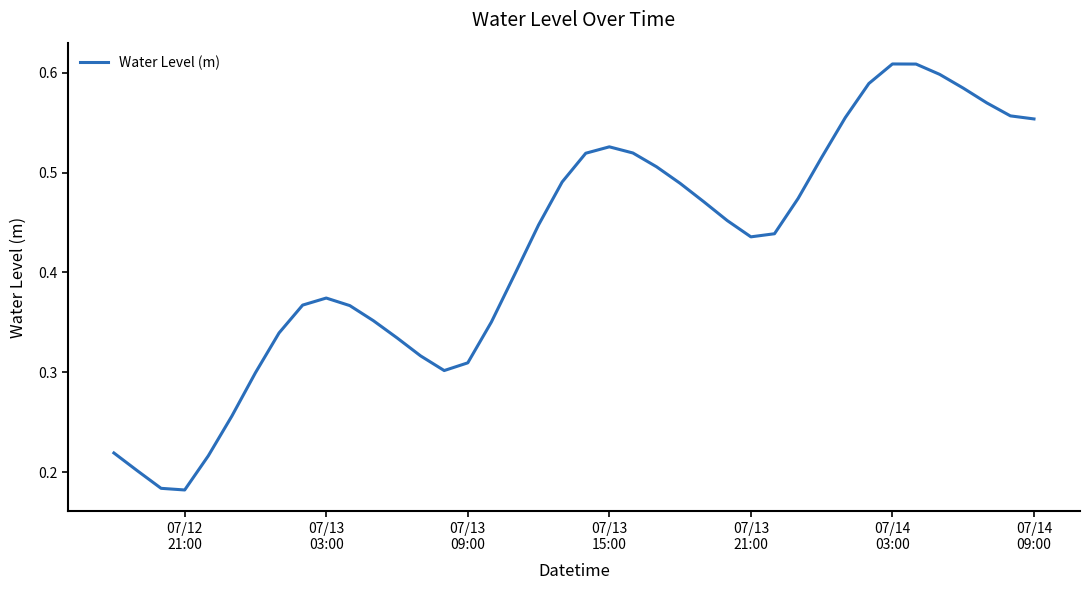

Reading right to left, extract all data points from this chart.

0.6	0.6	0.6	0.6	0.6	0.6	0.6	0.6	0.6	0.5	0.5	0.4	0.4	0.5	0.5	0.5	0.5	0.5	0.5	0.5	0.5	0.4	0.4	0.4	0.3	0.3	0.3	0.3	0.4	0.4	0.4	0.4	0.3	0.3	0.3	0.2	0.2	0.2	0.2	0.2